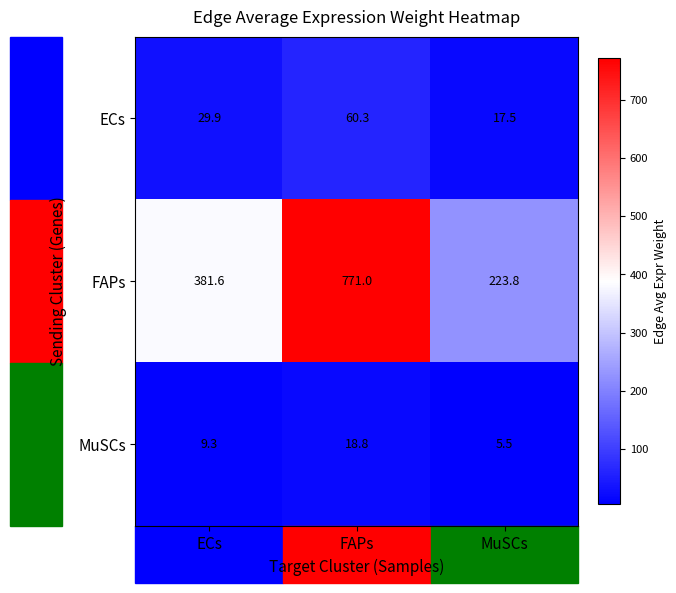

Is it true that FAPs equals 383.7 at MuSCs?

False